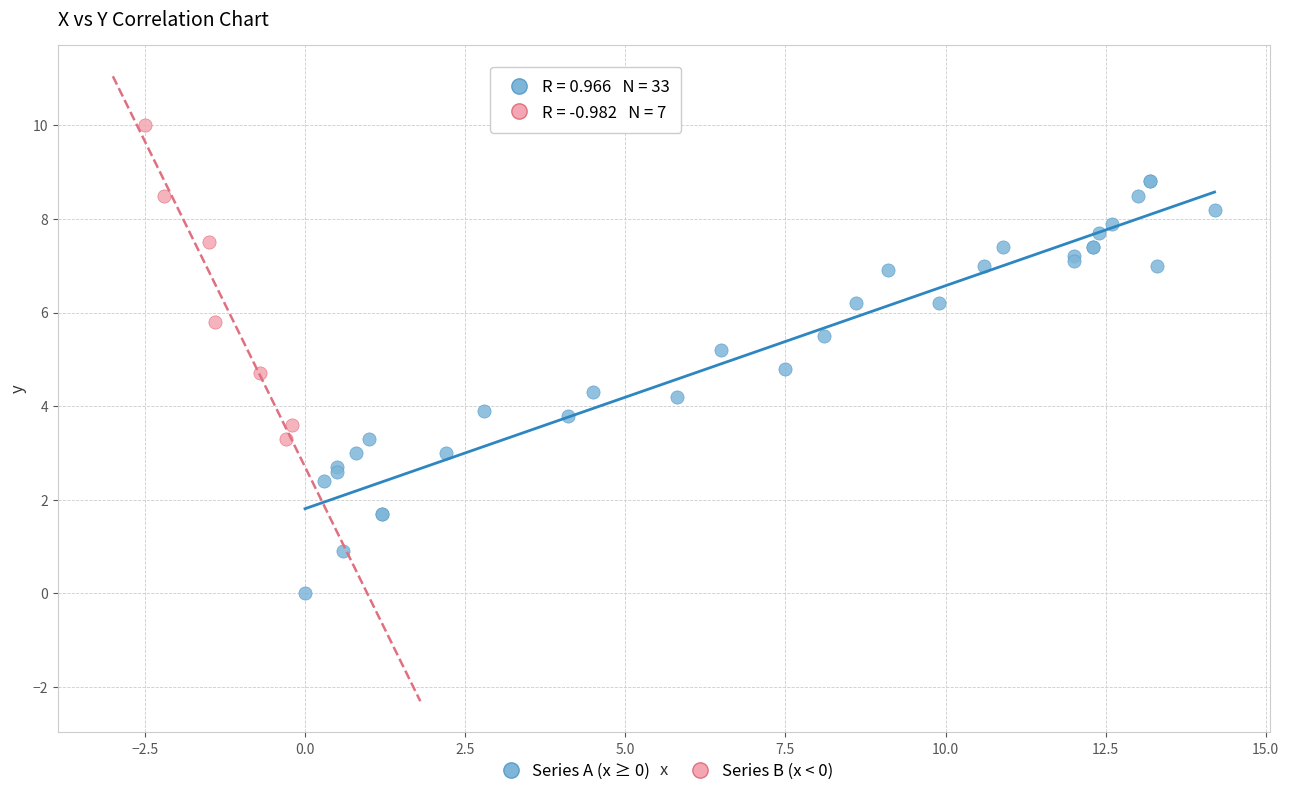

Which series contains the highest Y value?

Series B (x < 0)